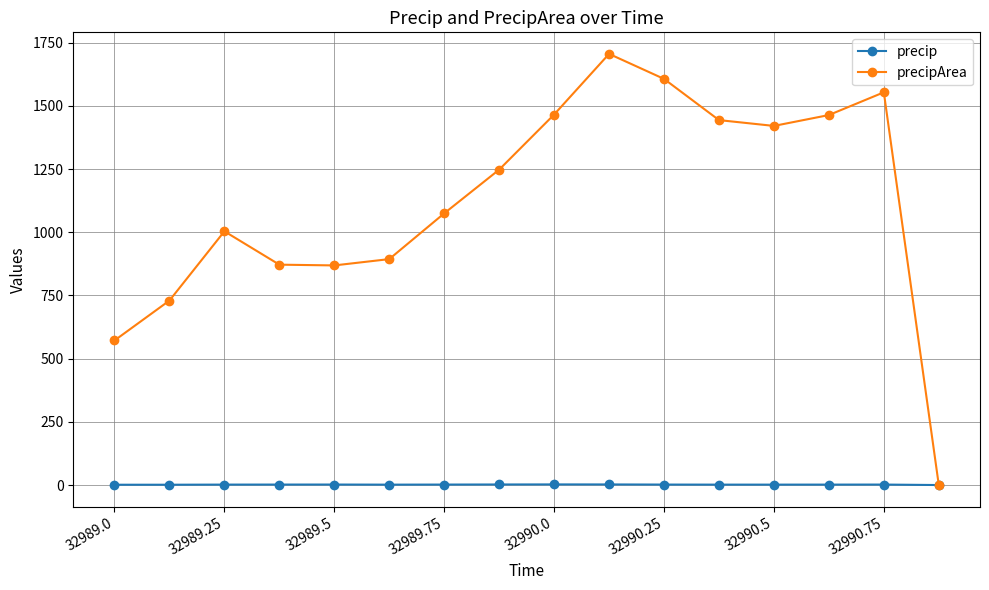

What is the maximum value for precipArea?

1706.0